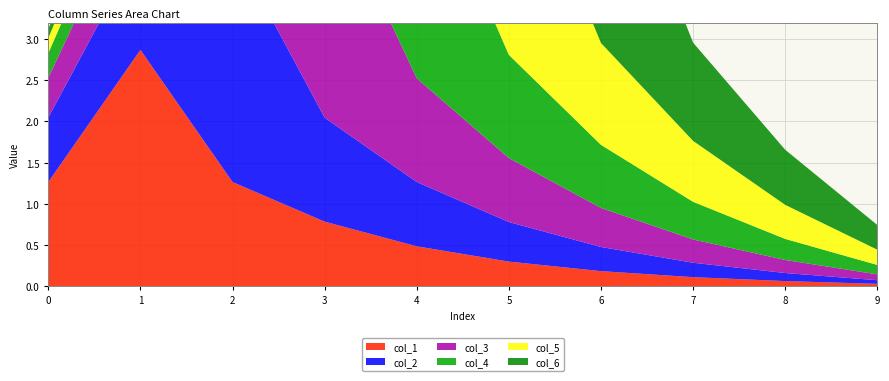

Reading left to right, list all the values displayed in this chart.

col_1: 1.3	2.9	1.3	0.8	0.5	0.3	0.2	0.1	0.1	0.0
col_2: 0.8	1.3	2.9	1.3	0.8	0.5	0.3	0.2	0.1	0.0
col_3: 0.5	0.8	1.3	2.9	1.3	0.8	0.5	0.3	0.2	0.1
col_4: 0.3	0.5	0.8	1.3	2.9	1.3	0.8	0.5	0.3	0.1
col_5: 0.2	0.3	0.5	0.8	1.3	2.9	1.2	0.7	0.4	0.2
col_6: 0.1	0.2	0.3	0.5	0.8	1.2	2.8	1.2	0.7	0.3